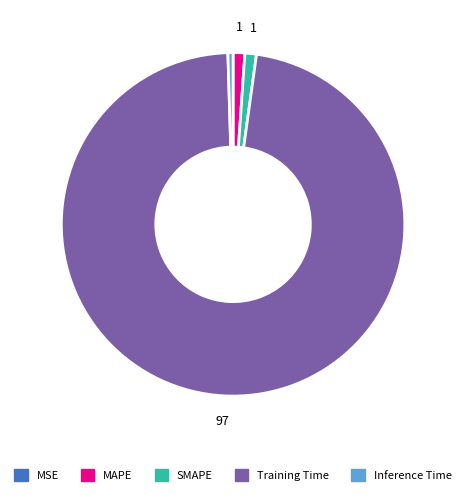

Between SMAPE and Training Time, which is larger?

Training Time